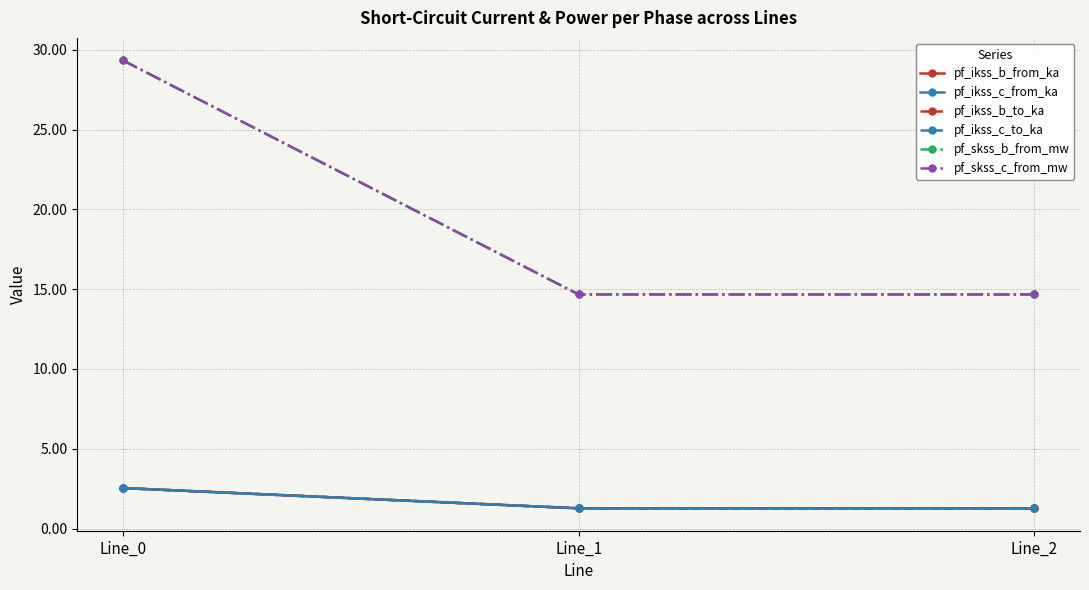

How many lines are shown in the chart?

6